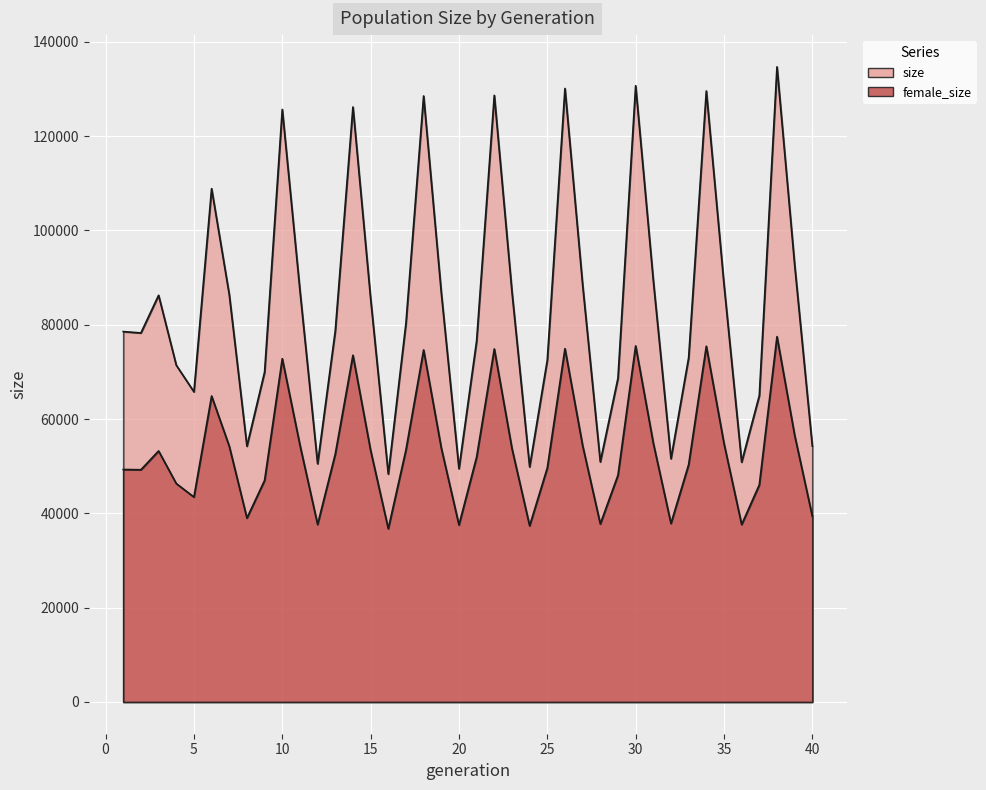

The value of female_size at 5 is 63714. True or false?

False